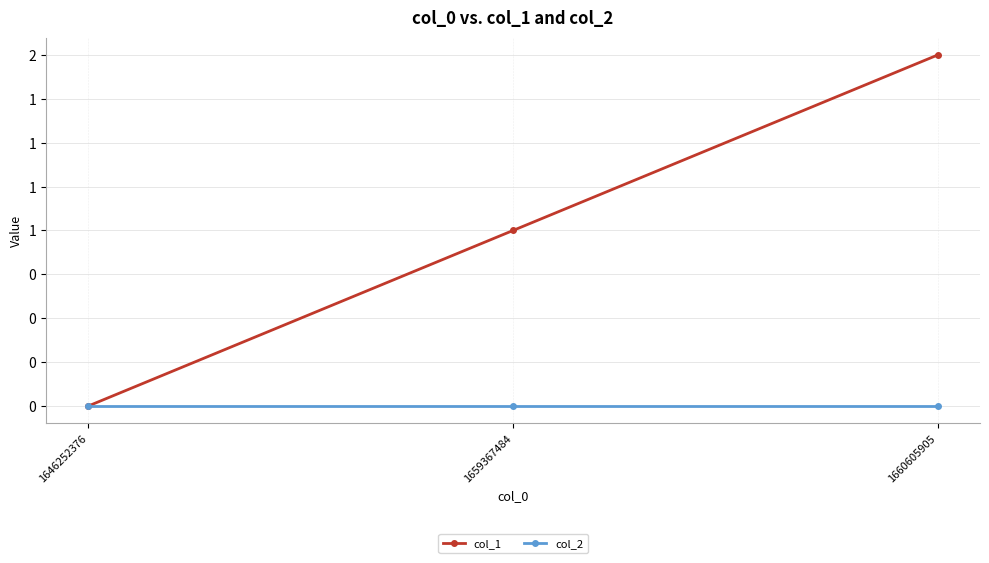

Does the chart display data point markers on the line(s)?

Yes